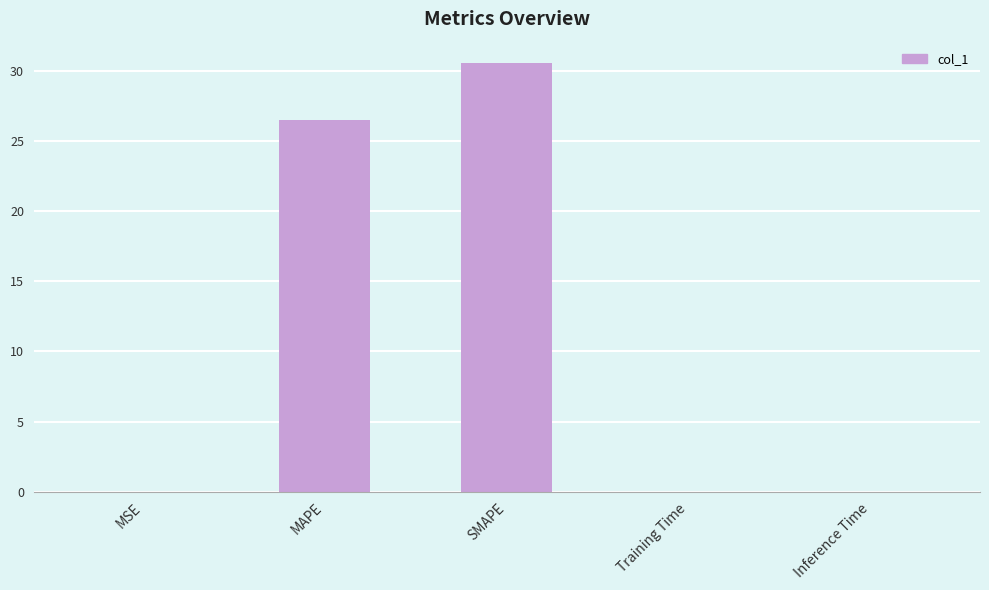

Between SMAPE and MAPE, which is larger?

SMAPE